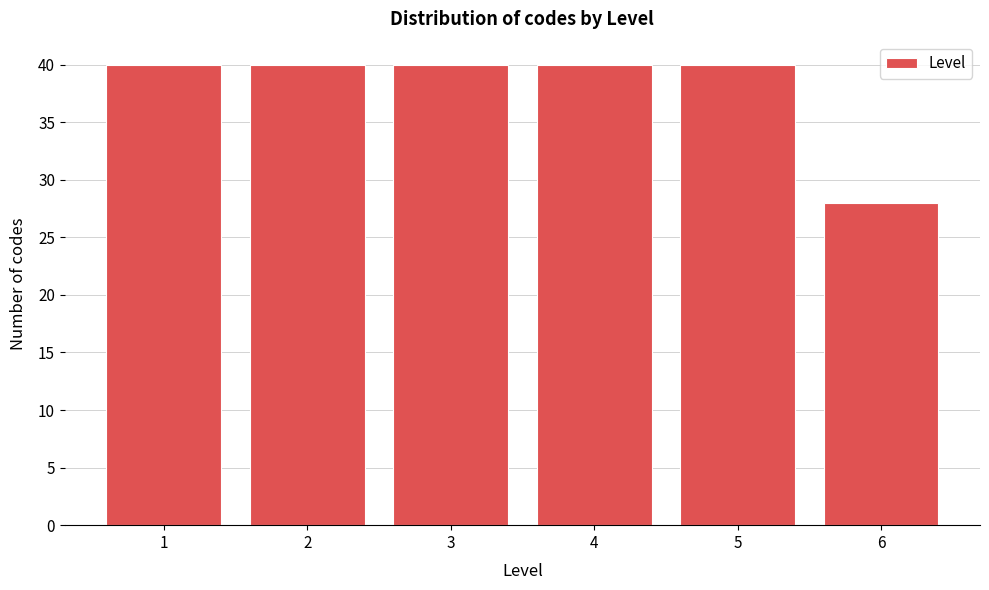

Reading right to left, what are all the values shown in this chart?

6=28	5=40	4=40	3=40	2=40	1=40